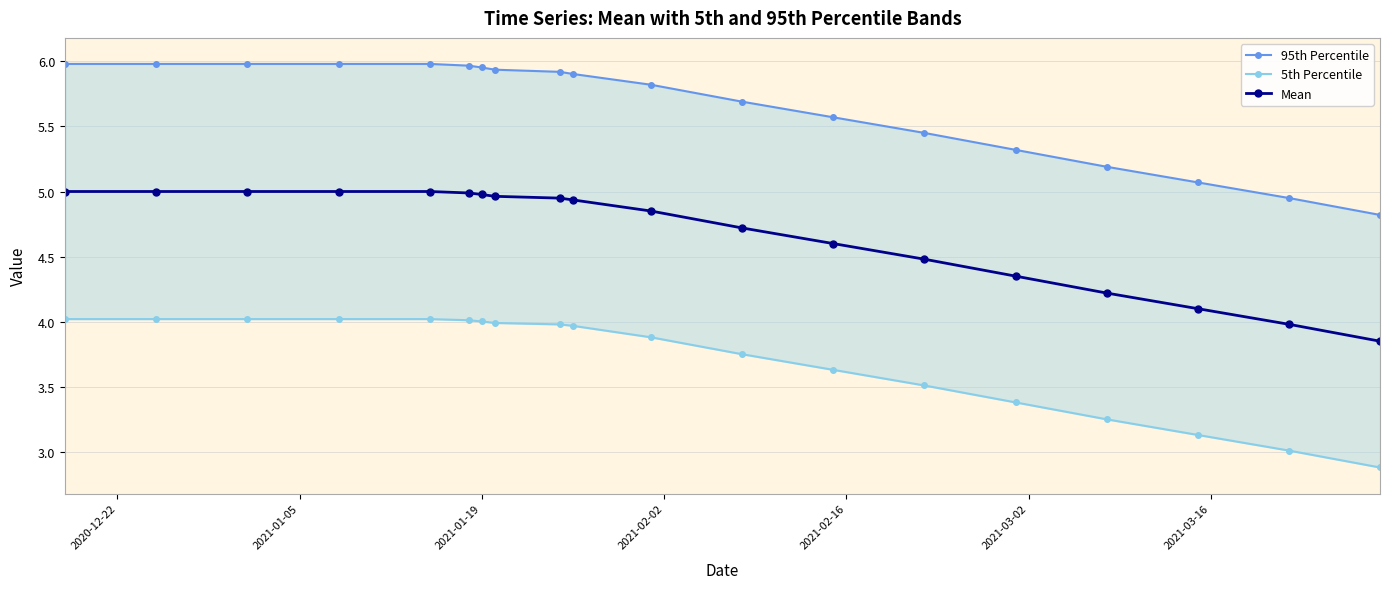

Is it true that 5th Percentile equals 1.3 at 2021-01-19?

False